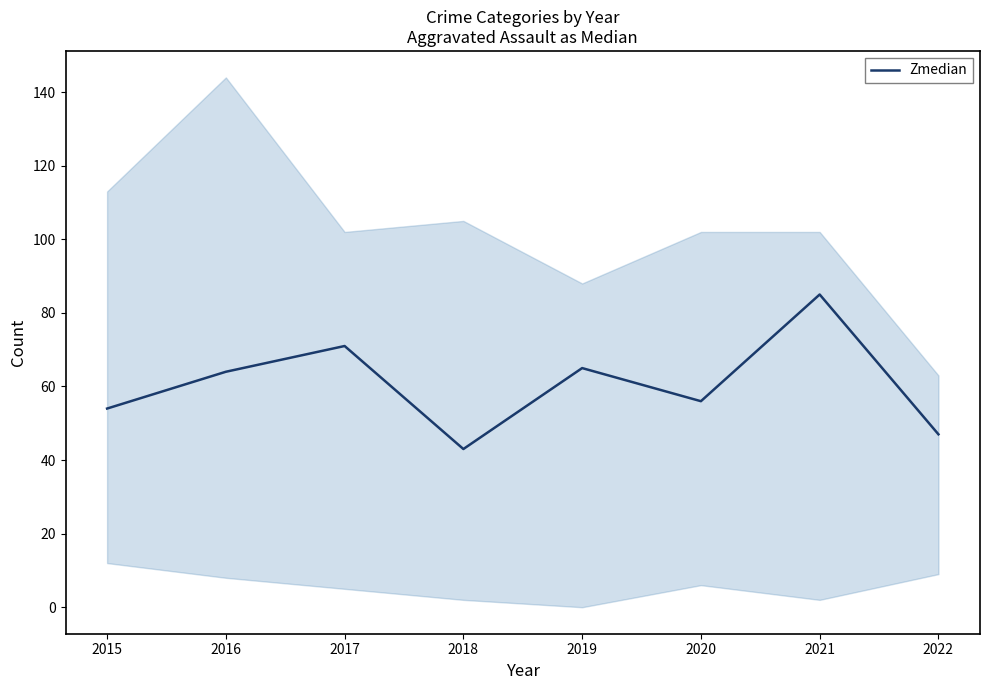

Where is the data nearest to the value 64?

2016